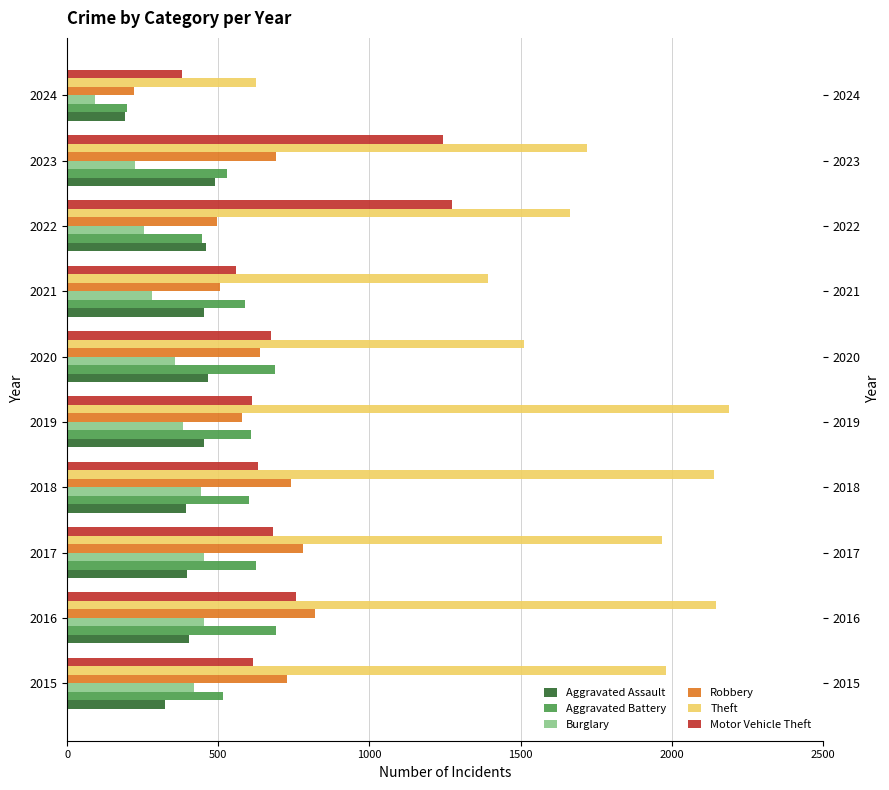

At which category does the chart reach its minimum across all series?

2024